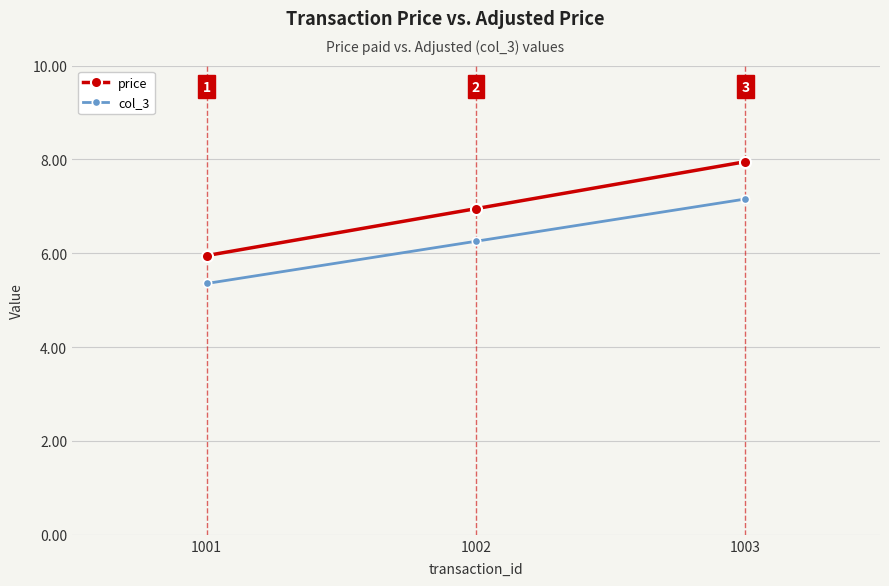

Is it true that price equals 11.2 at 1002?

False